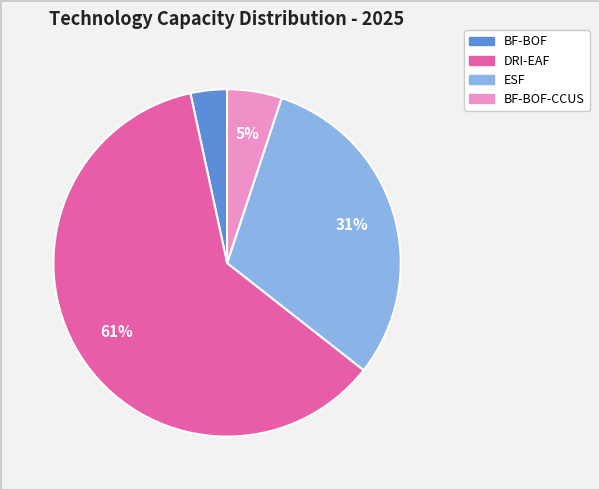

Is there a majority slice in this chart?

Yes